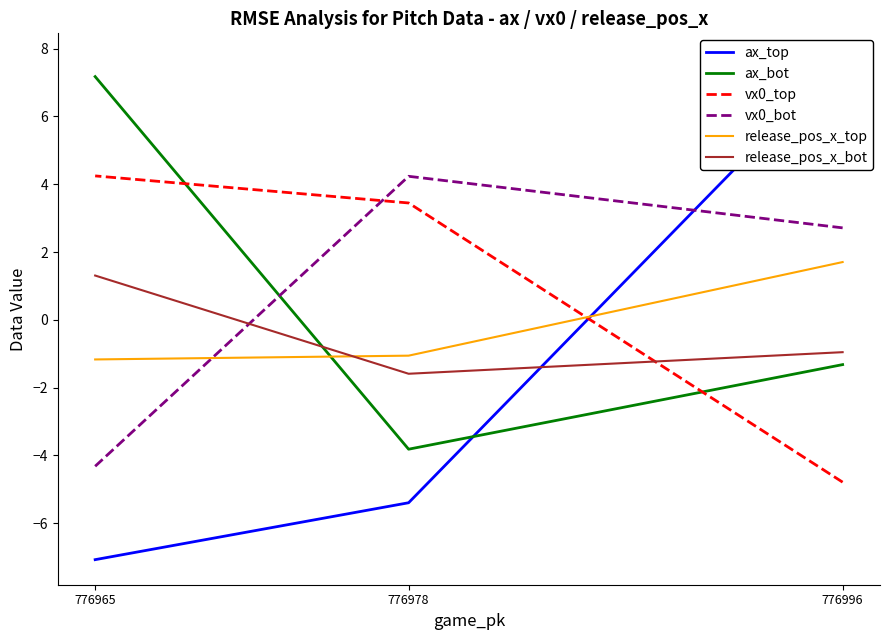

What is the smallest value displayed?

-7.1